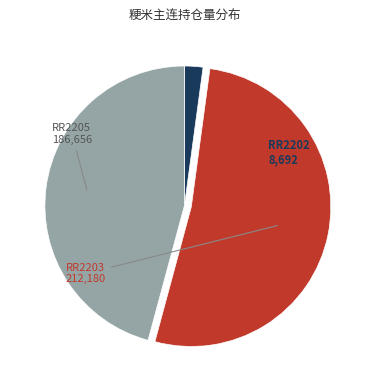

Which has a higher value, RR2202 or RR2203?

RR2203